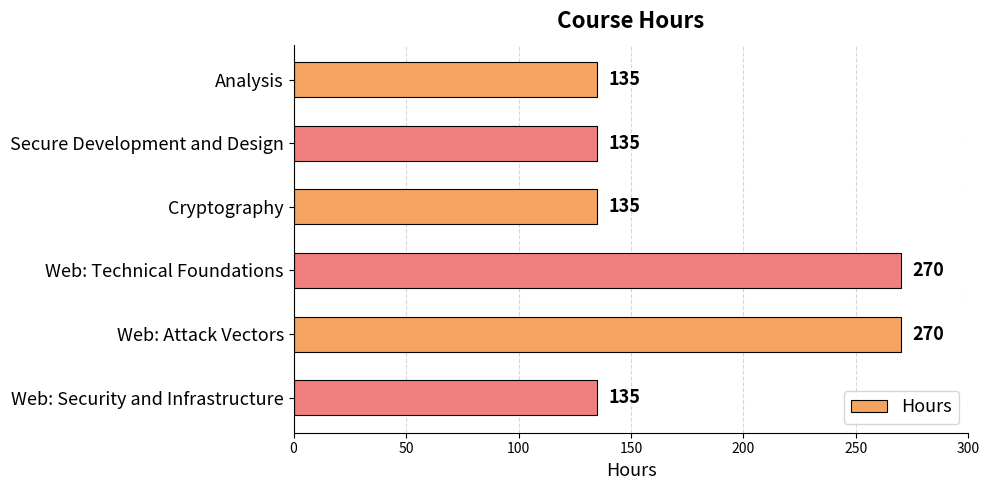

The value at Web: Technical Foundations is 458. True or false?

False